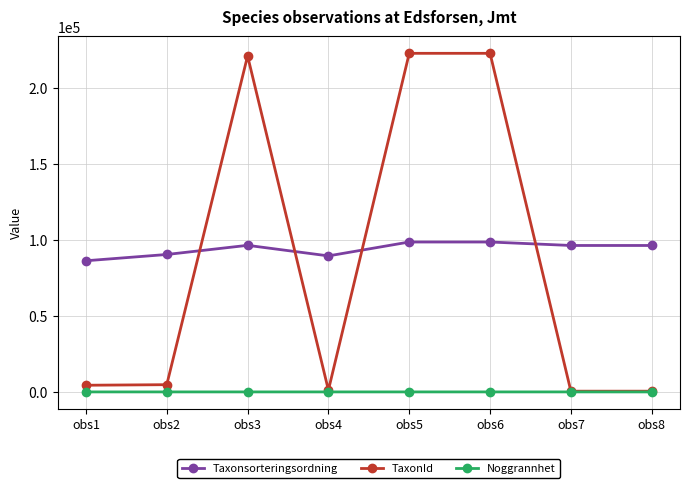

How many values in the Taxonsorteringsordning series are below 96239?

3